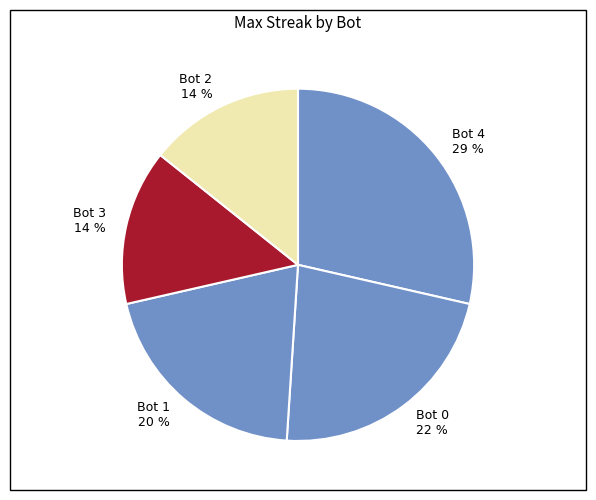

Do Bot 1 and Bot 3 together represent more than half of the pie?

No